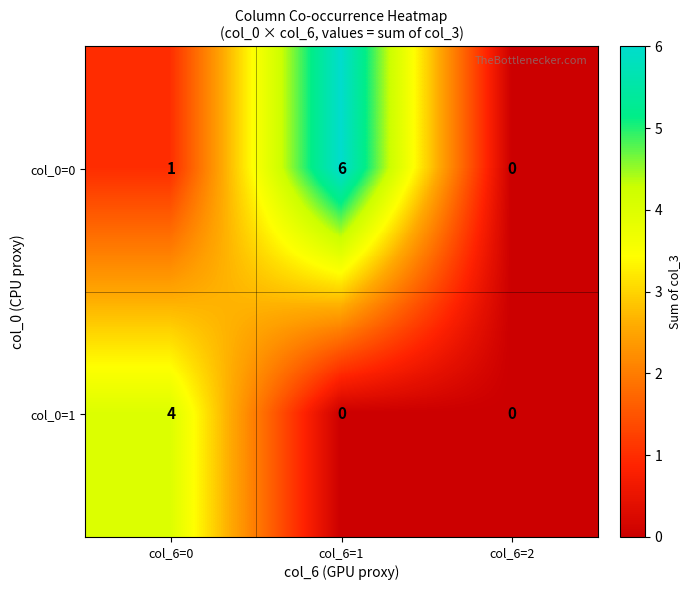

What is the difference between the maximum and minimum values in the col_0=1 series?

4